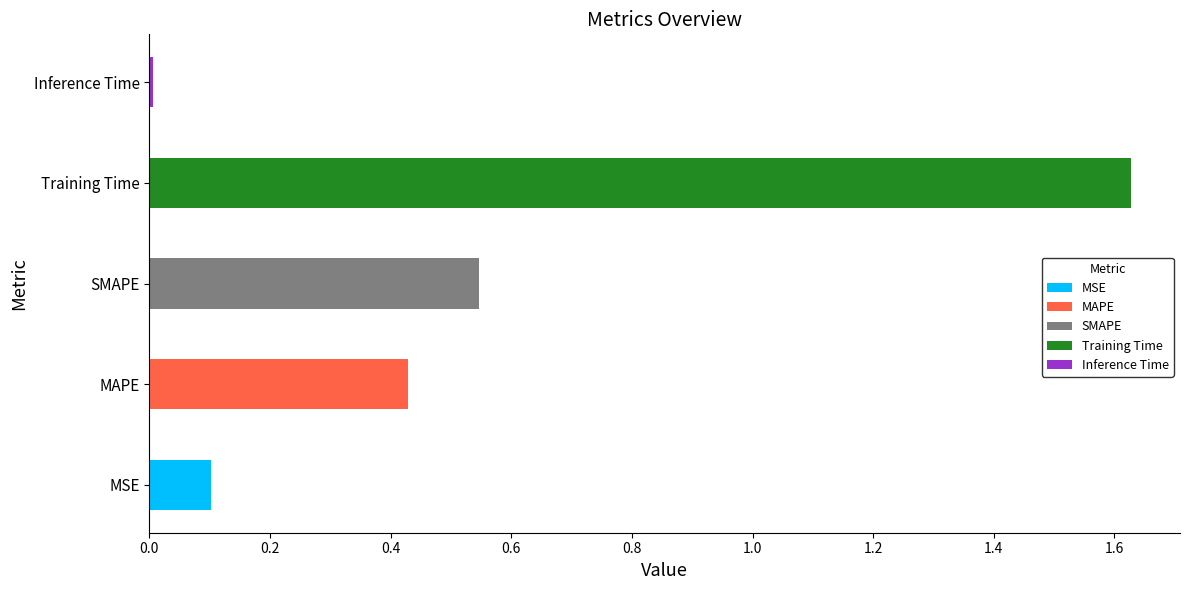

List the labels in order of value, smallest first.

Inference Time, MSE, MAPE, SMAPE, Training Time